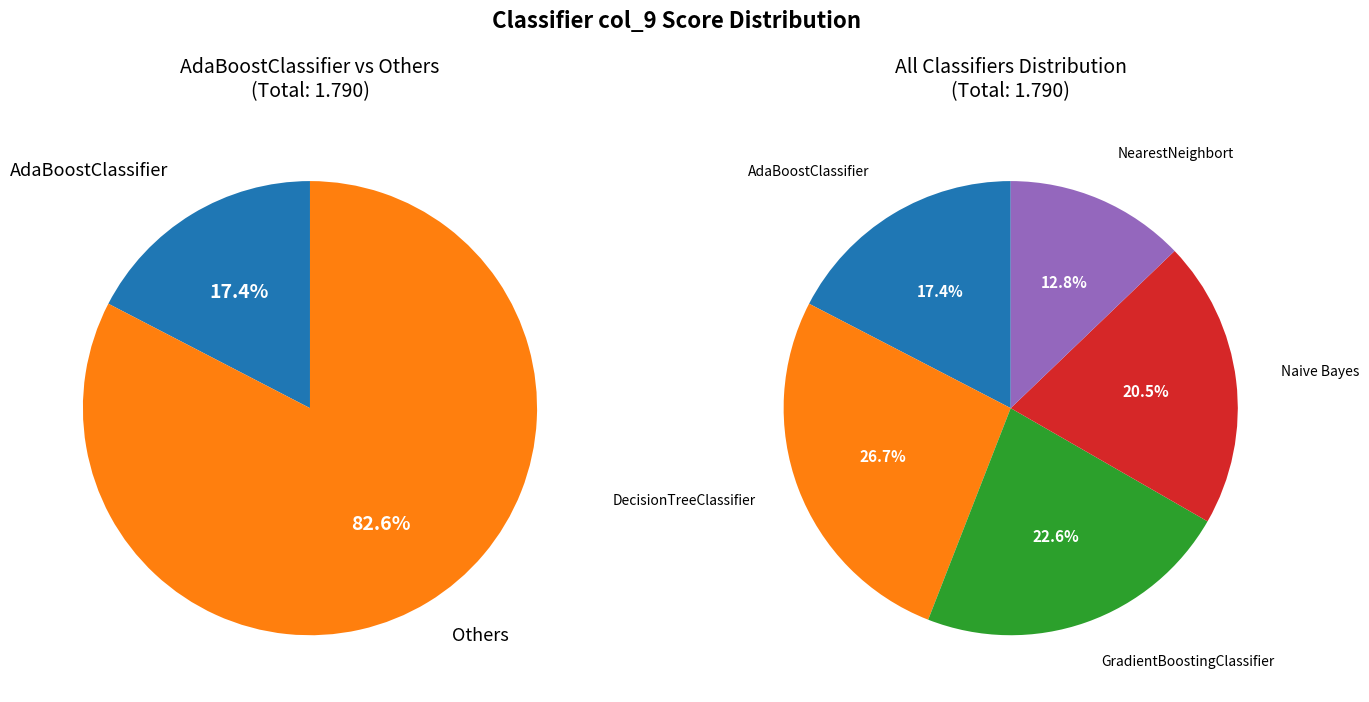

Is NearestNeighbort the majority of the pie?

No